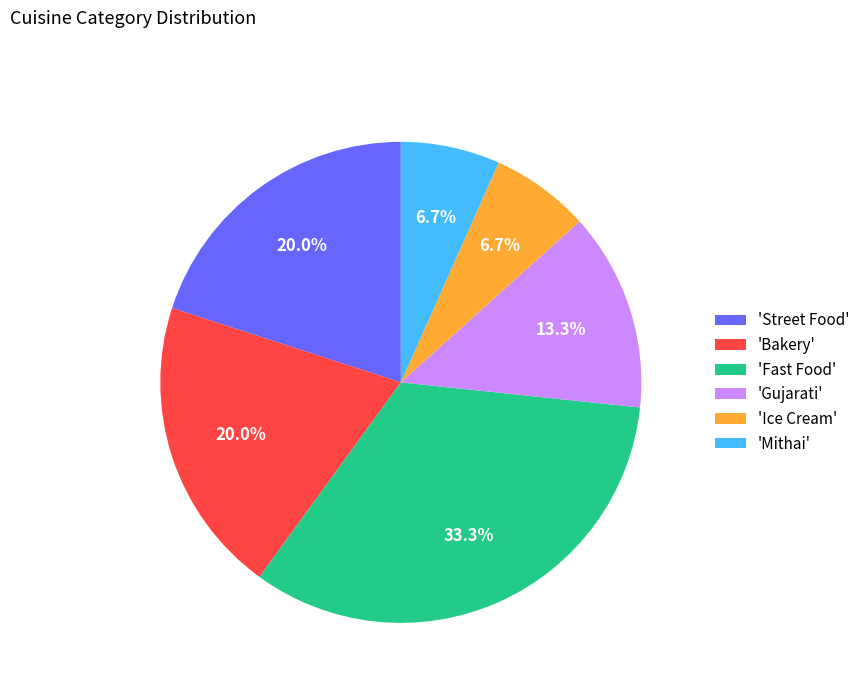

Which category has the biggest portion of the pie?

'Fast Food'